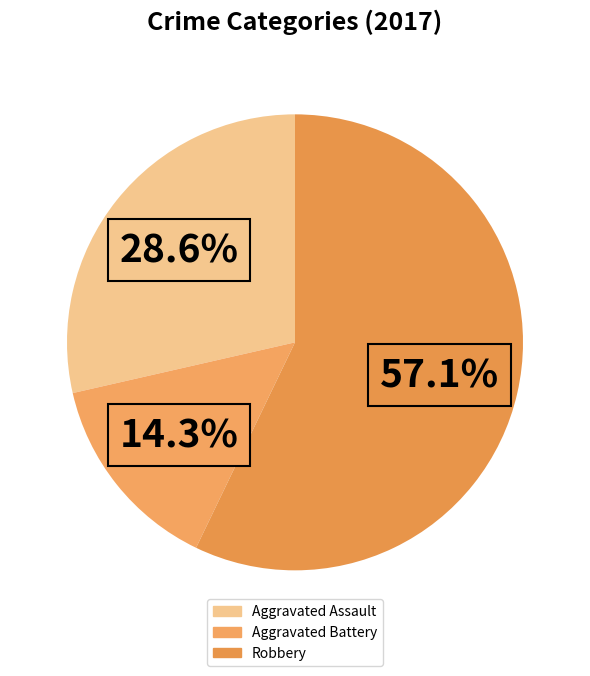

Which slice is the largest?

Robbery